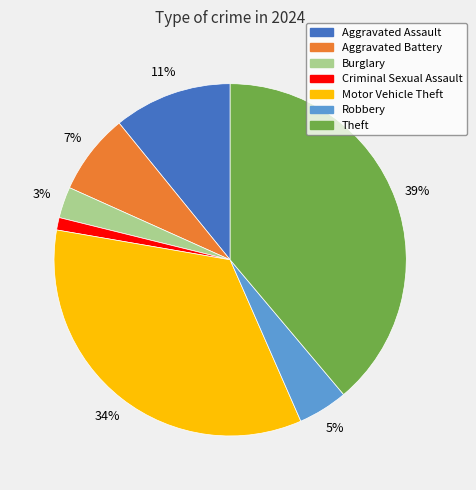

What is the smallest slice in the pie chart?

Criminal Sexual Assault